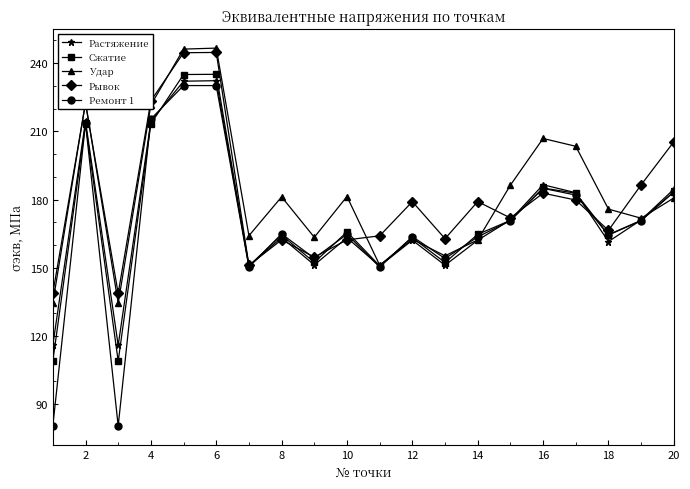

What is the maximum value for Сжатие?

235.1